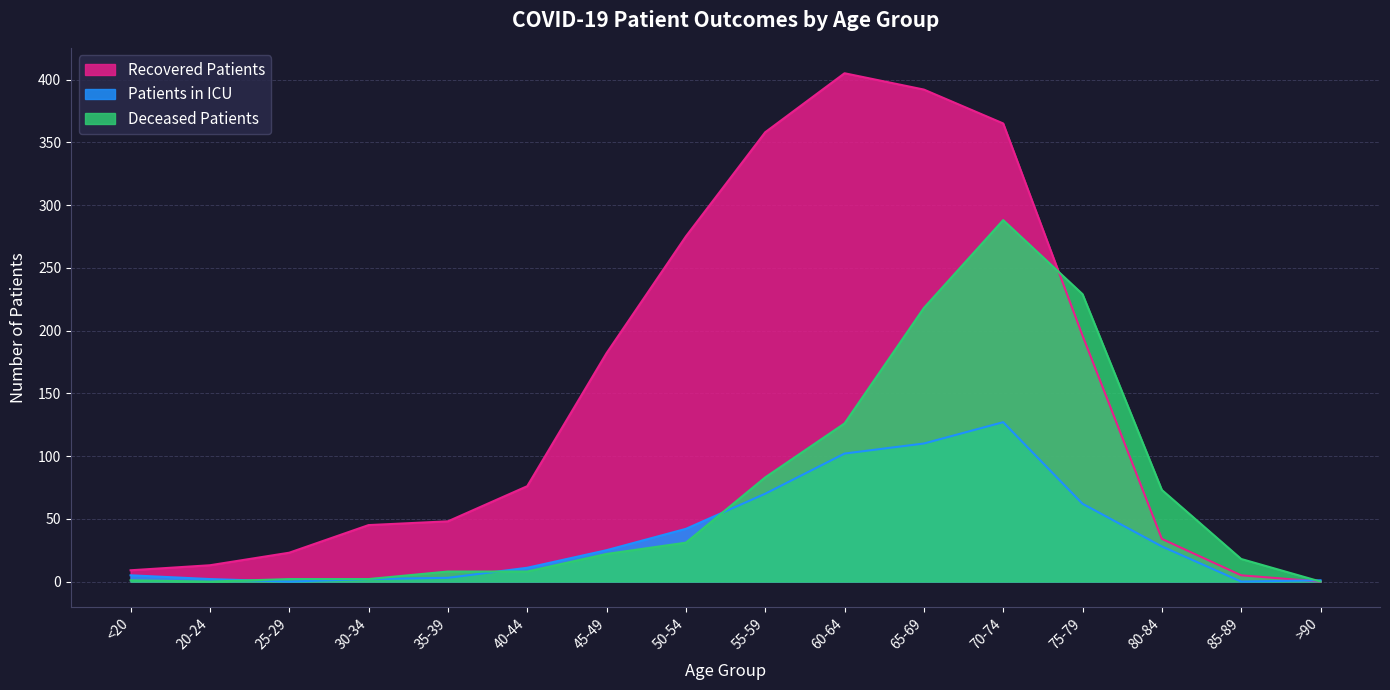

Rank the series by their average value, from highest to lowest.

Recovered Patients, Deceased Patients, Patients in ICU